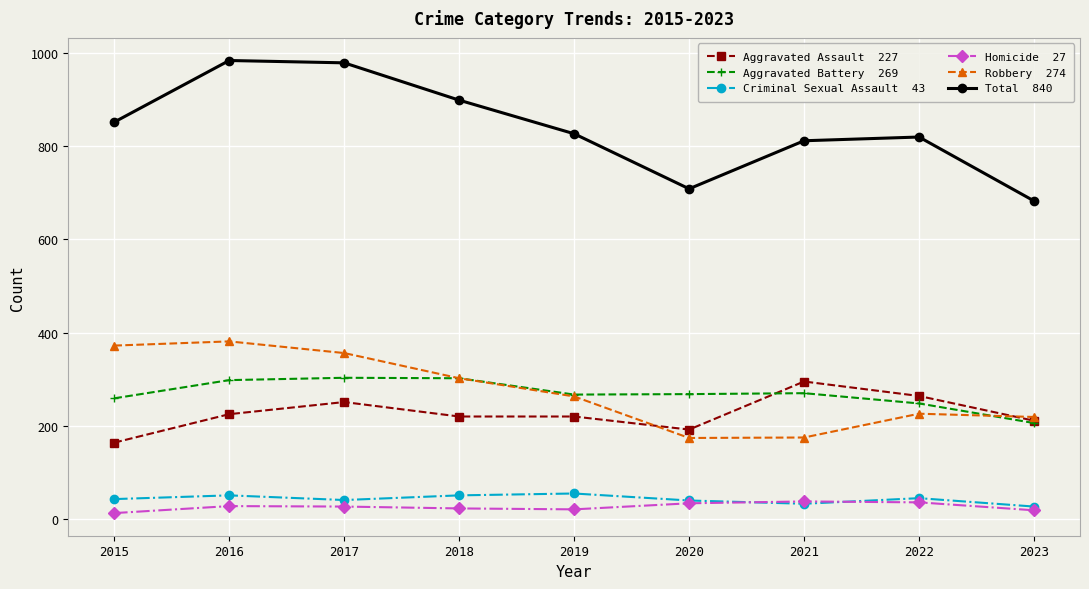

What is the total value across all series at 2021?

1622